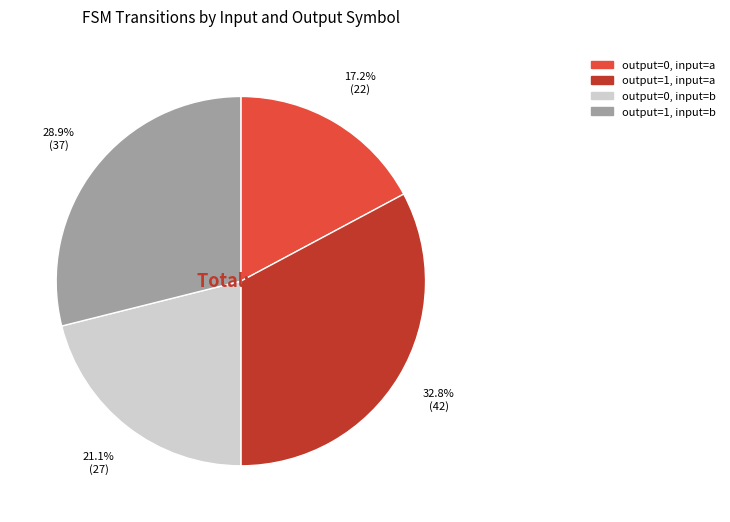

Does any single category account for the majority?

No